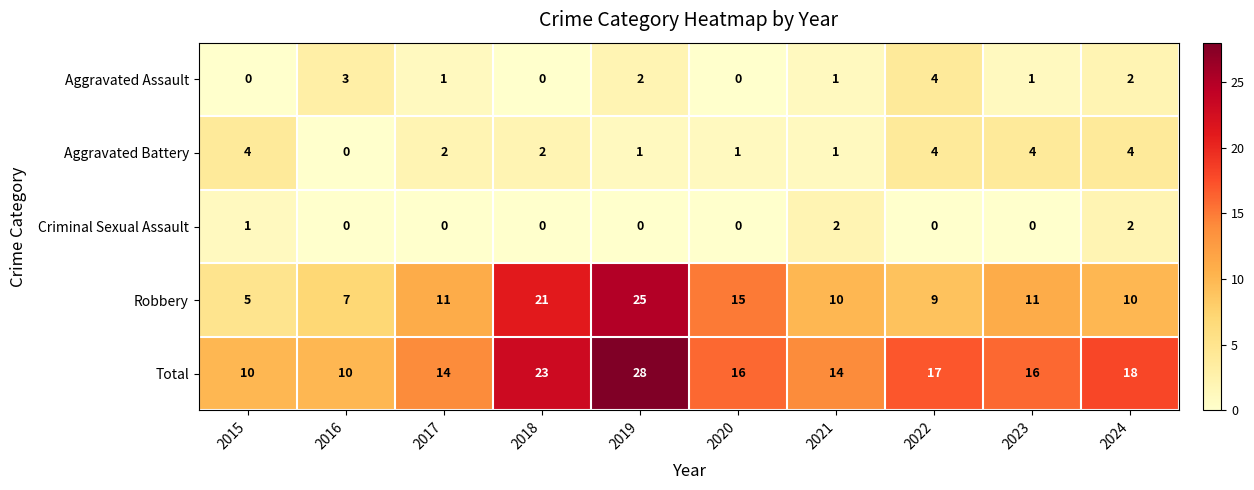

How many distinct data groups are displayed?

5